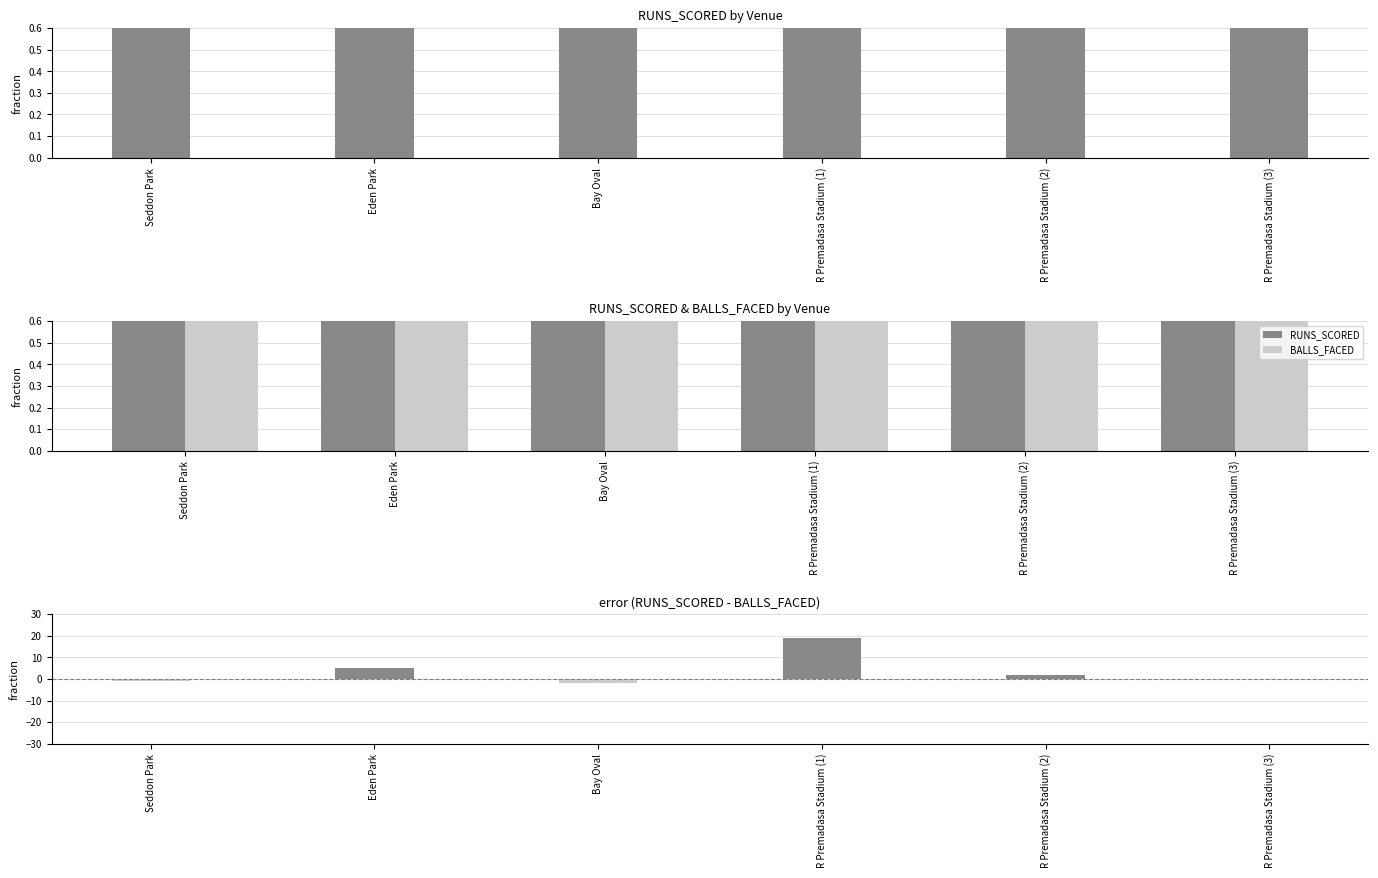

At which label does RUNS_SCORED reach its minimum?

R Premadasa Stadium (2)